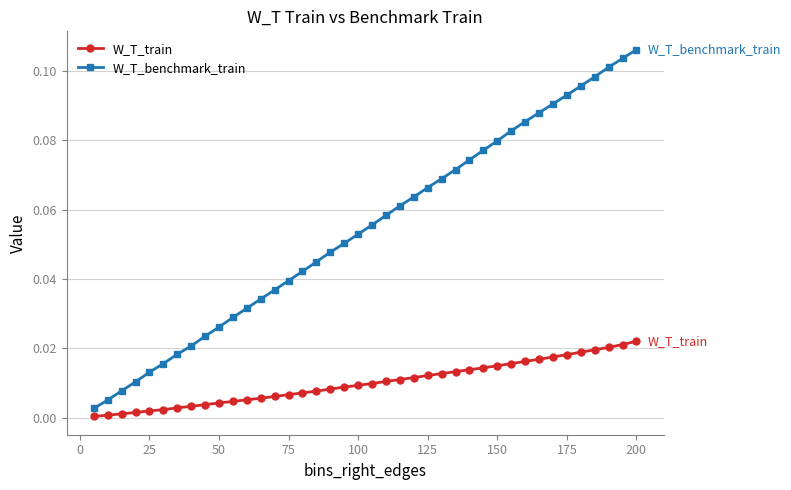

What is the sum of all W_T_train values?

0.4